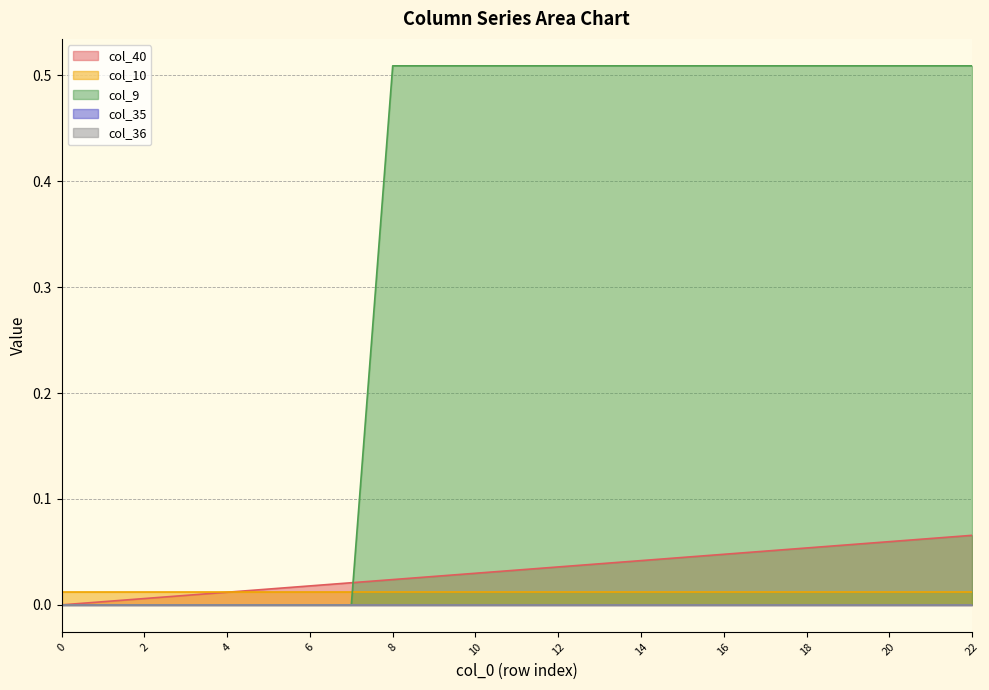

Does the chart display data point markers on the line(s)?

No